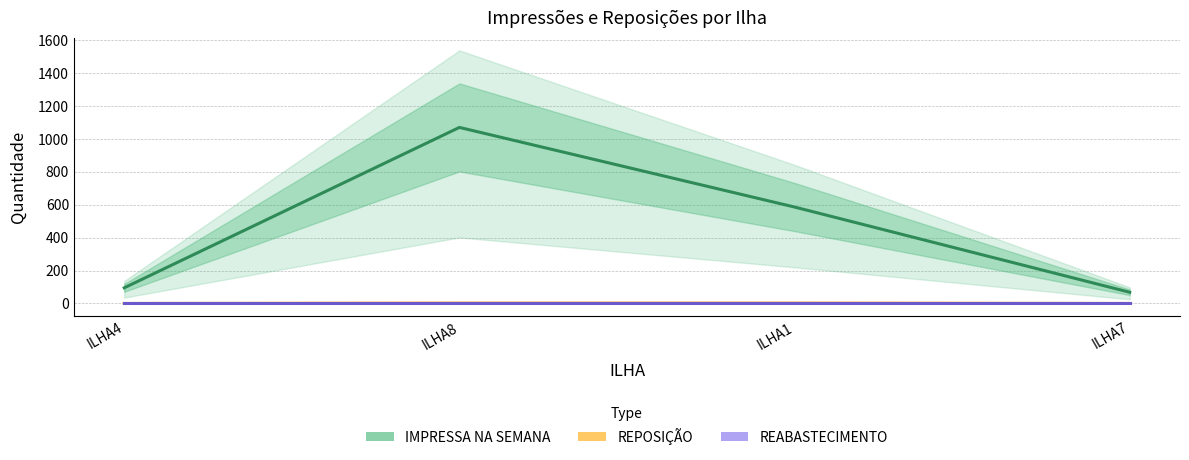

At how many categories does at least one series exceed 87?

3